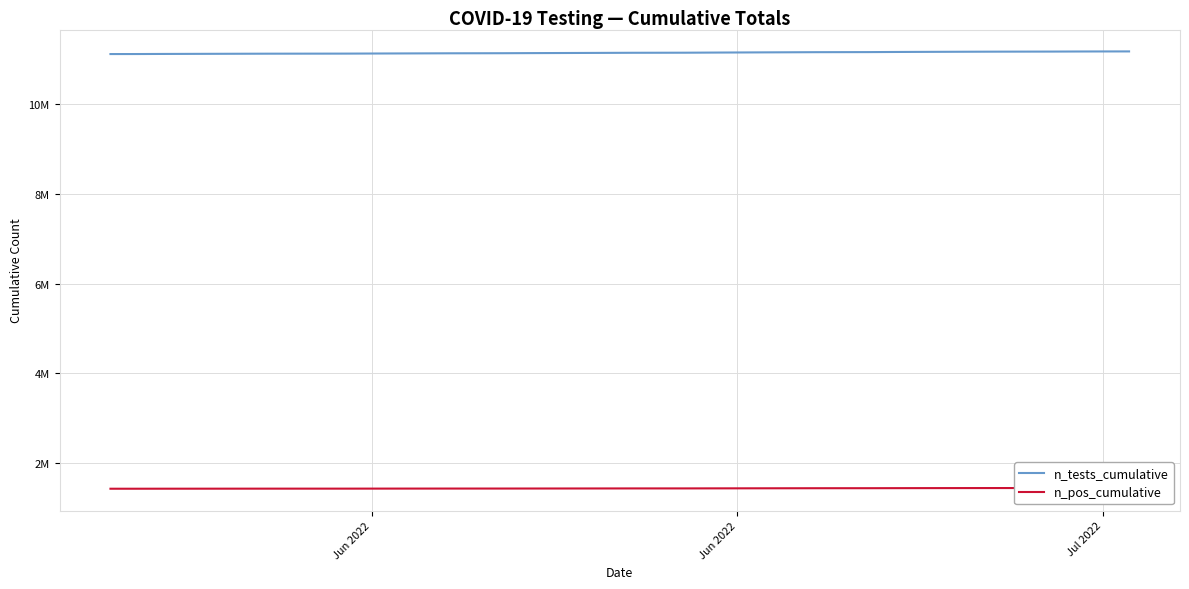

How many lines are shown in the chart?

2